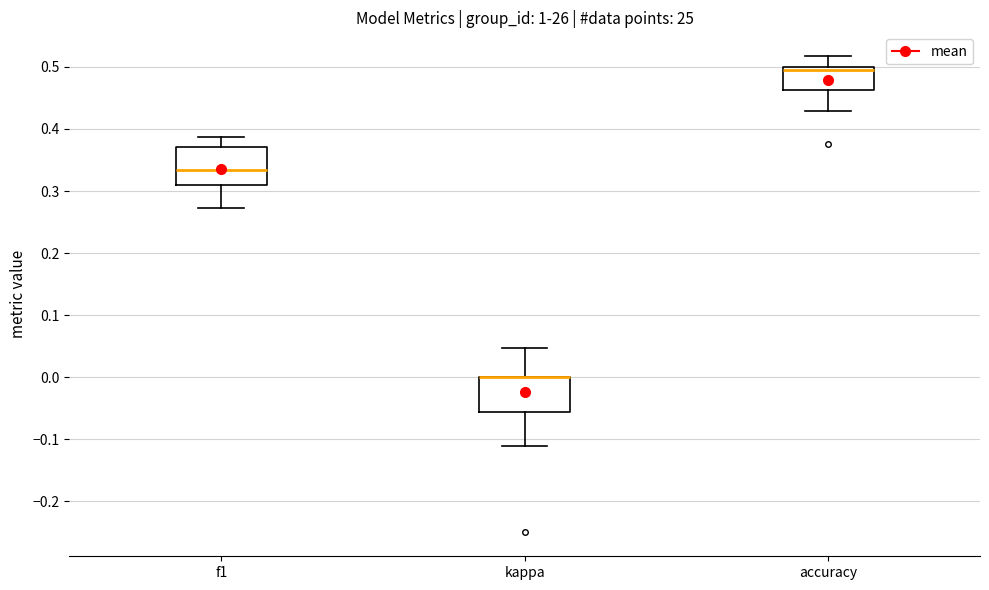

Where is the lower edge of the box for accuracy on the y-axis? The values are not printed on the chart, so give them approximately, as read against the axis.

0.46